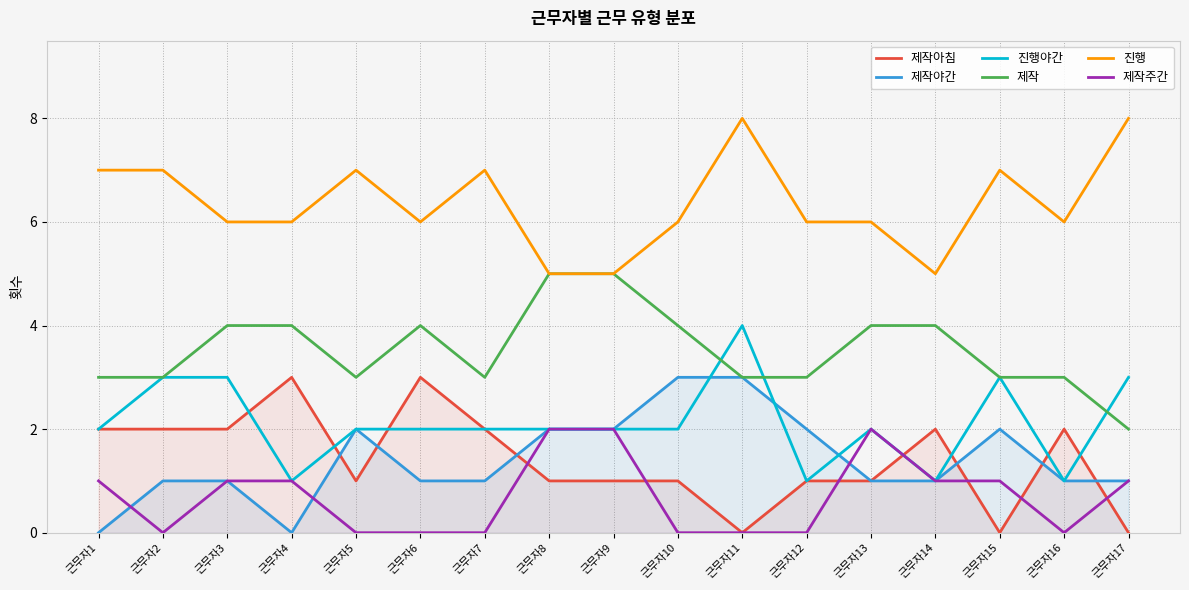

How many data points does each series have?

17